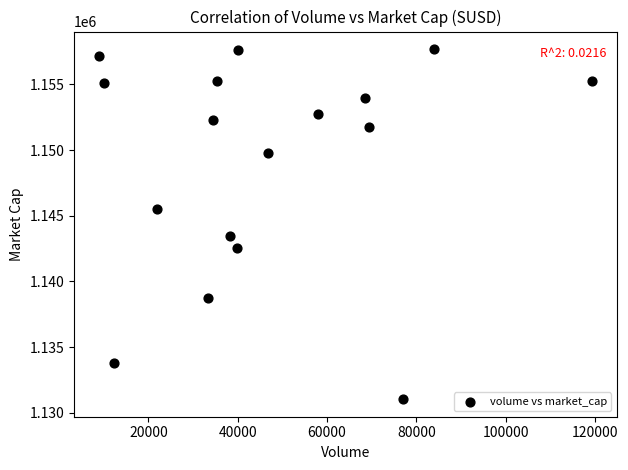

What is the range of X values (max minus min)?

110502.0